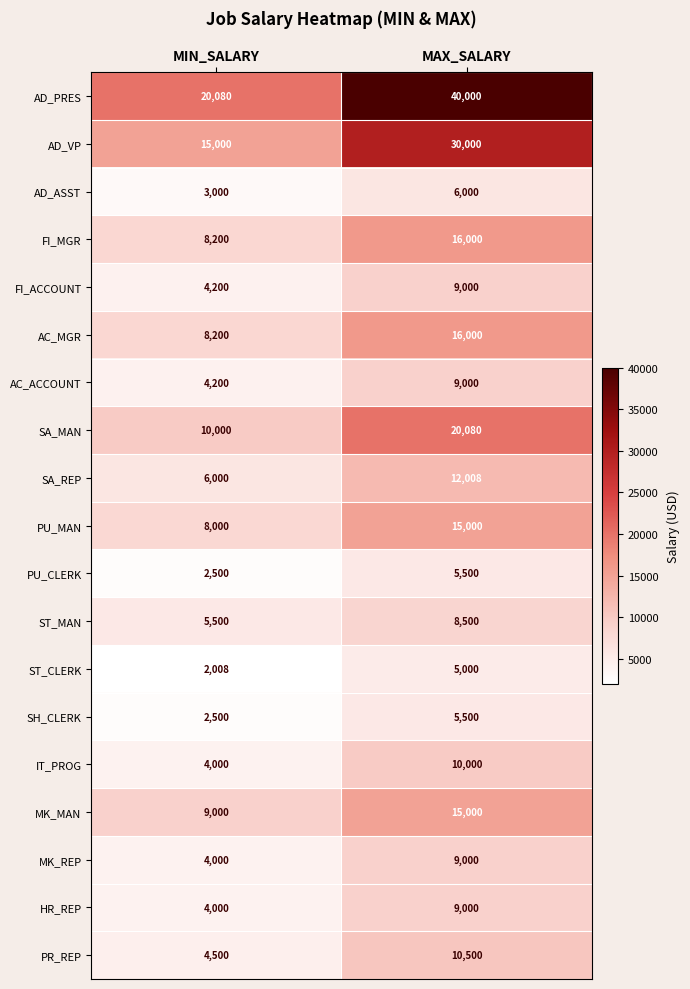

What is the difference between the maximum and minimum values in the ST_CLERK series?

2992